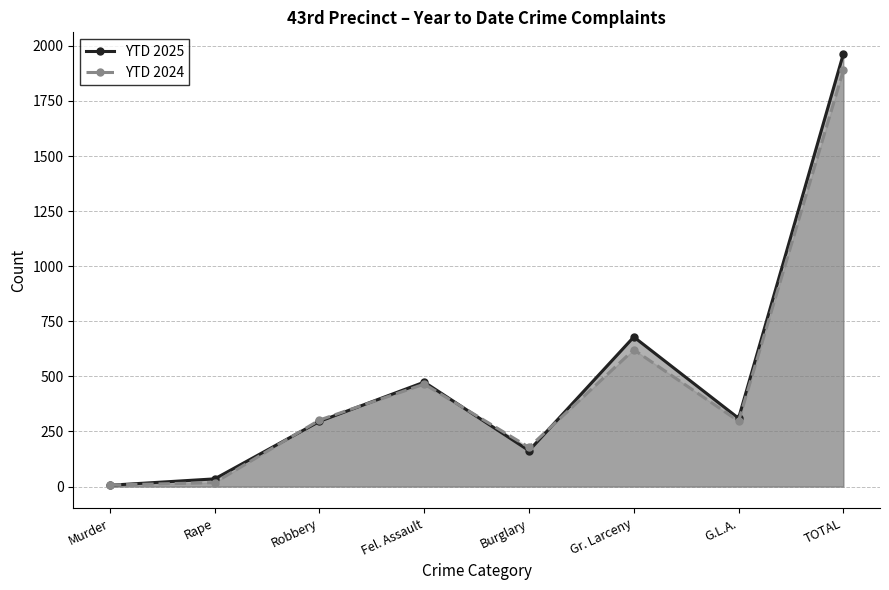

What is the difference between the maximum and minimum values in the YTD 2025 series?

1957